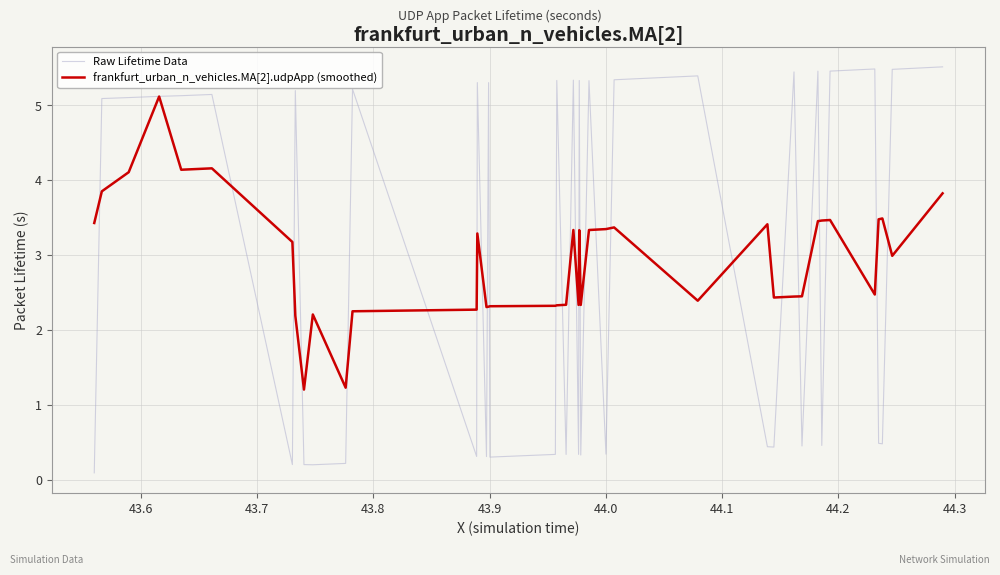

What is the lowest value of the frankfurt_urban_n_vehicles.MA[2].udpApp (smoothed) series?

1.2